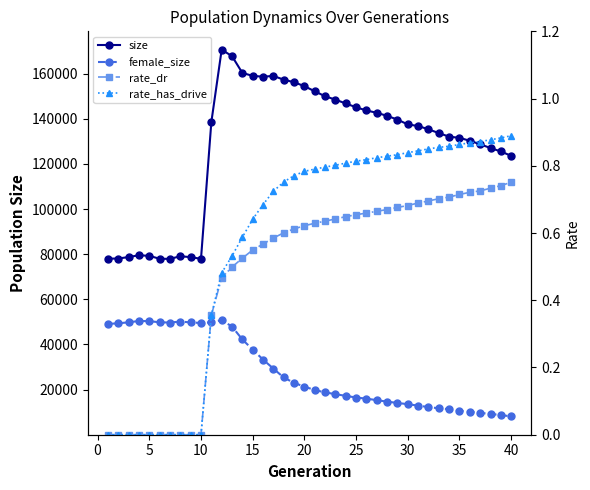

What is the sum of all rate_has_drive values?

23.1